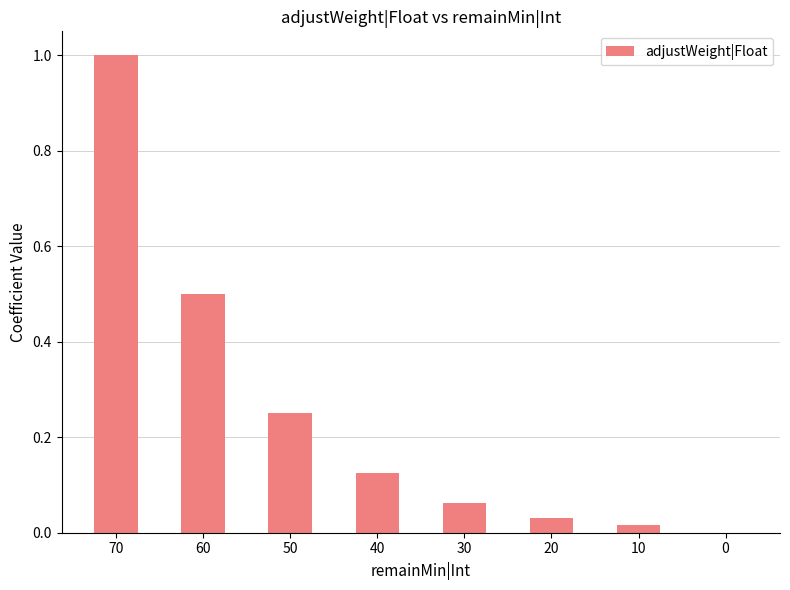

What is the sum of the values at 10 and 60?

0.5